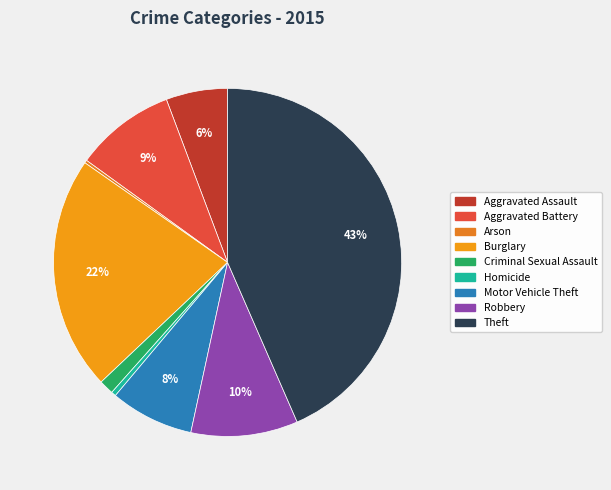

Is it true that Arson is 0% of the pie?

True